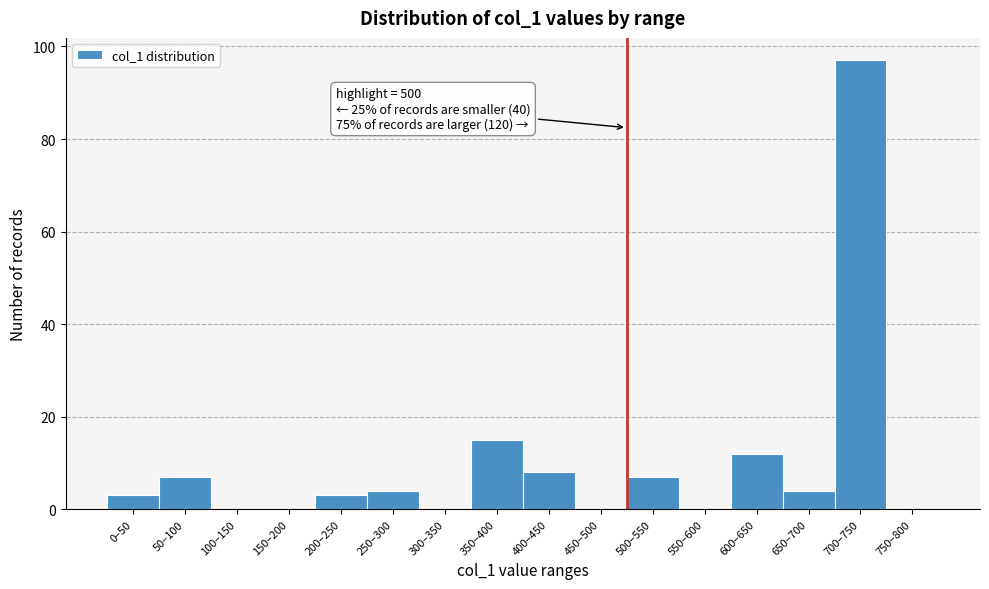

Reading left to right, transcribe all the data shown in this chart.

0–50=3	50–100=7	100–150=0	150–200=0	200–250=3	250–300=4	300–350=0	350–400=15	400–450=8	450–500=0	500–550=7	550–600=0	600–650=12	650–700=4	700–750=97	750–800=0